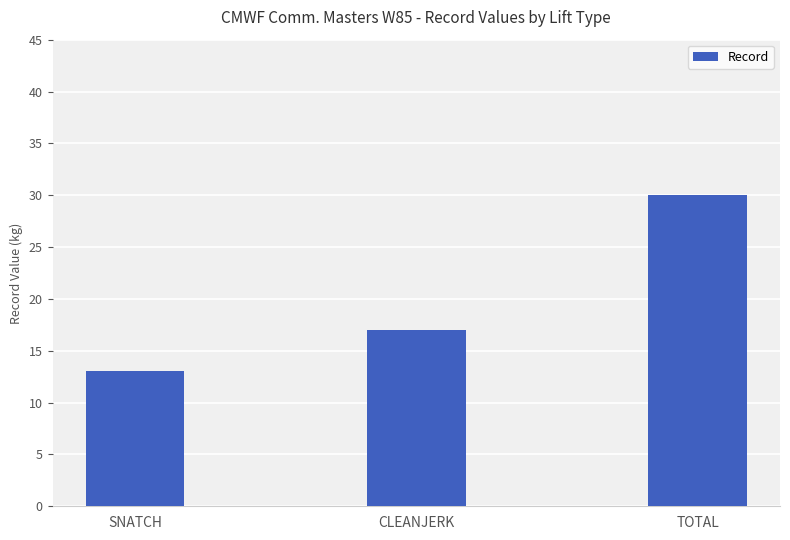

How many values are between 13 and 30?

3